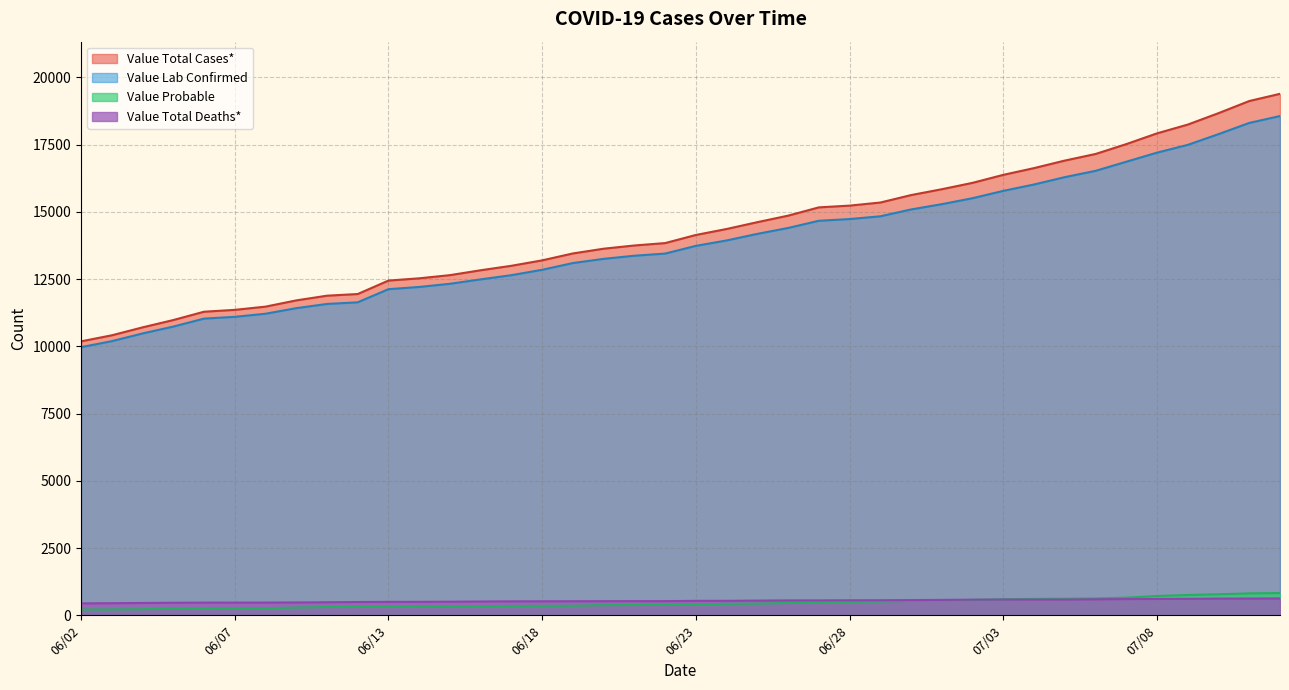

At which label does Value Probable reach its minimum?

06/02